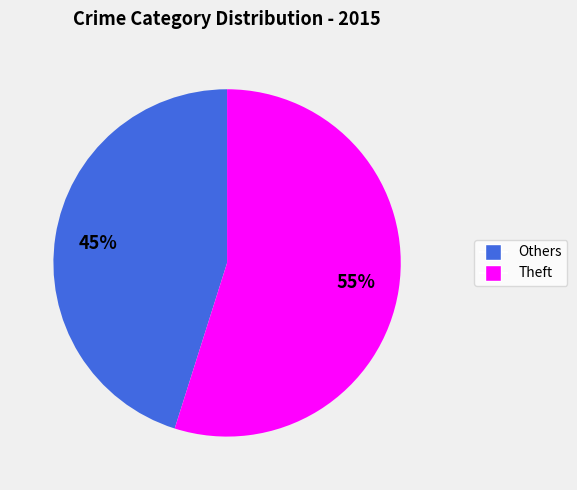

To the nearest percent, what is the difference between the largest and smallest slice percentages?

10%